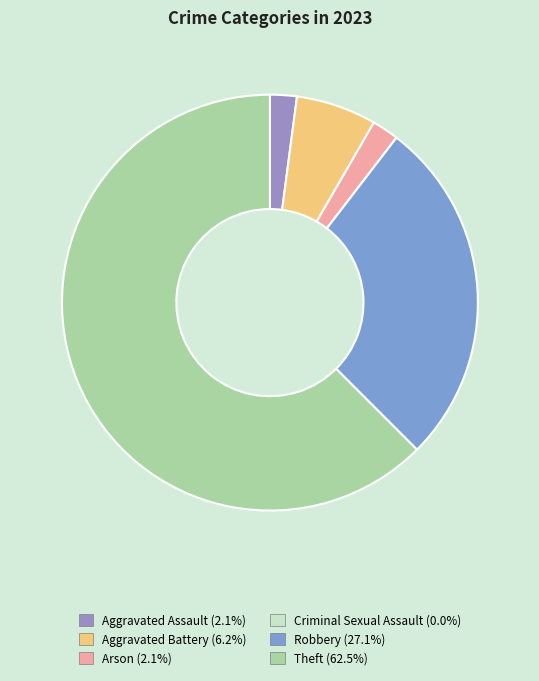

Do Arson and Criminal Sexual Assault together represent more than half of the pie?

No